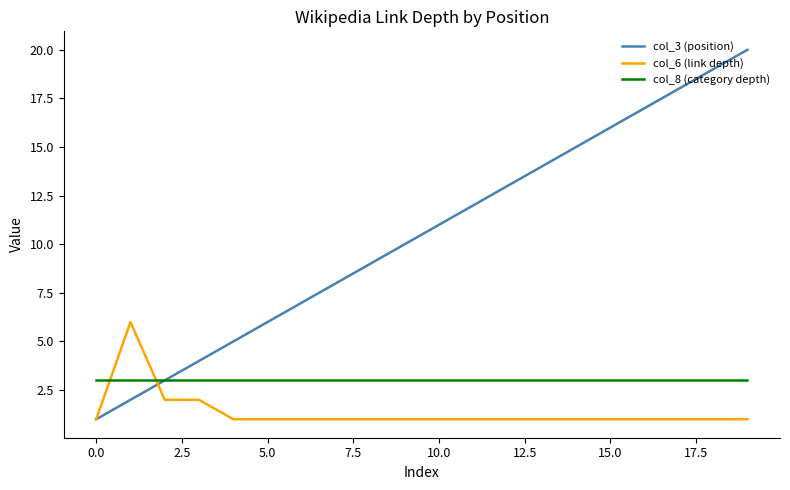

True or false: col_8 (category depth) and col_6 (link depth) cross at least once.

True